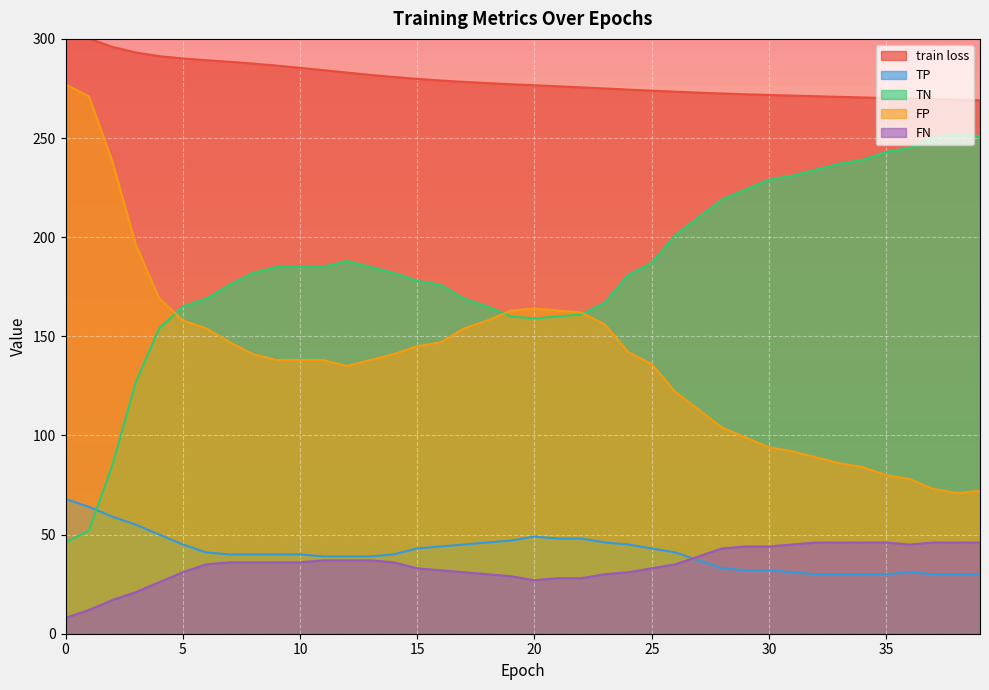

The train loss series shows 156.9 at 39. True or false?

False